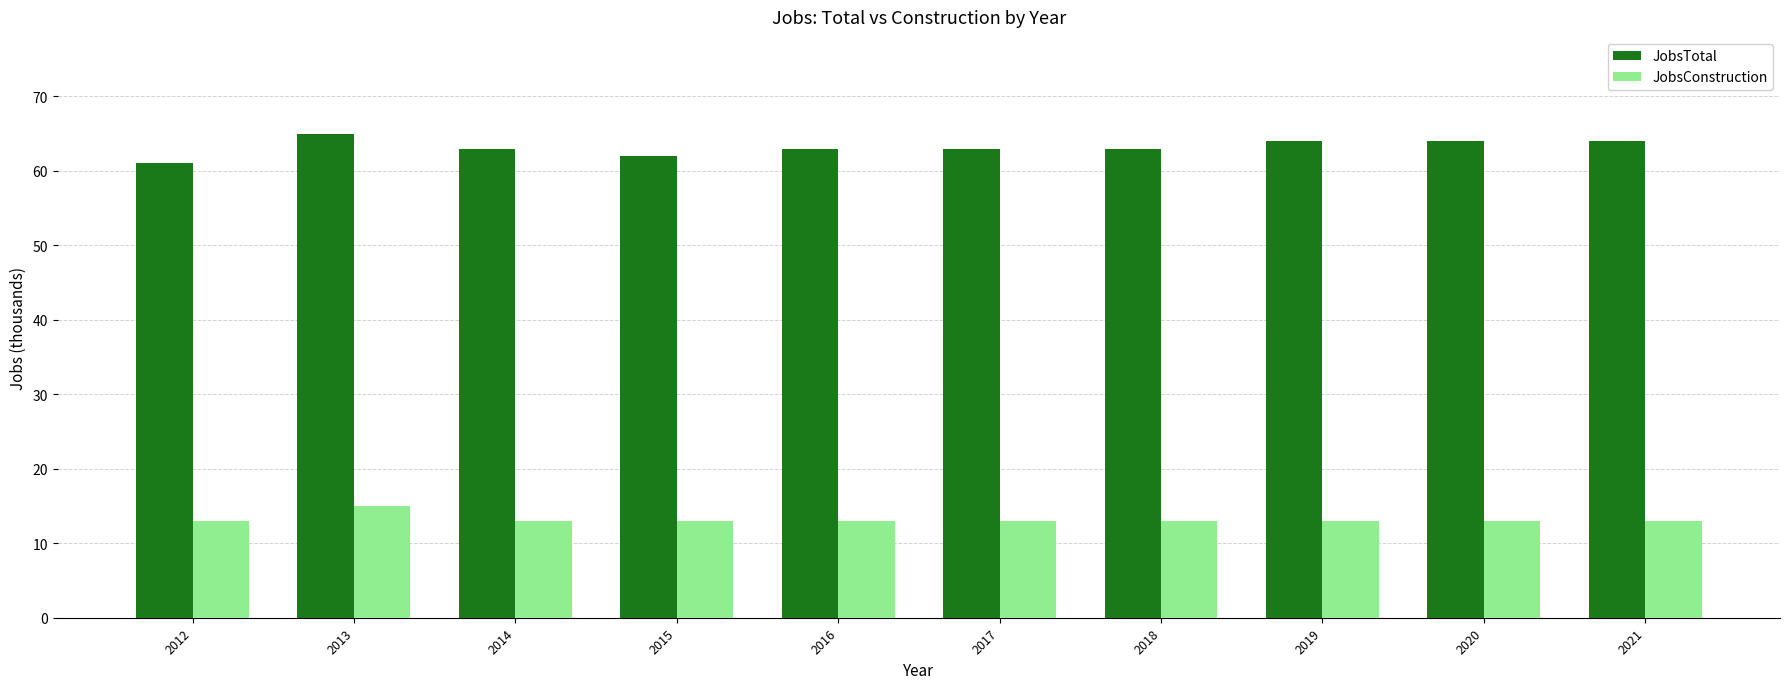

What value does the JobsConstruction series have at 2012?

13